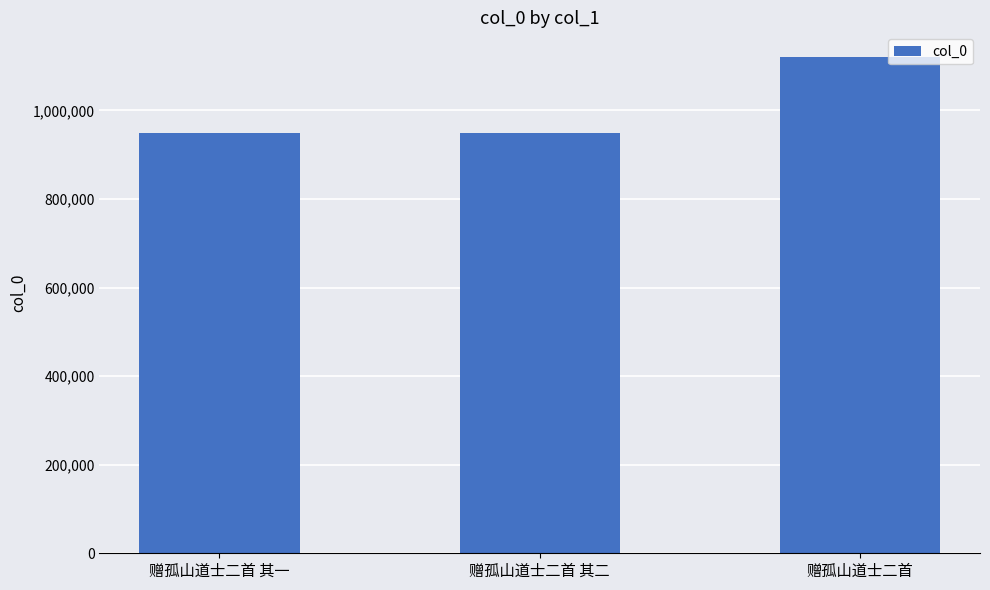

What is the minimum value shown in the chart?

947918